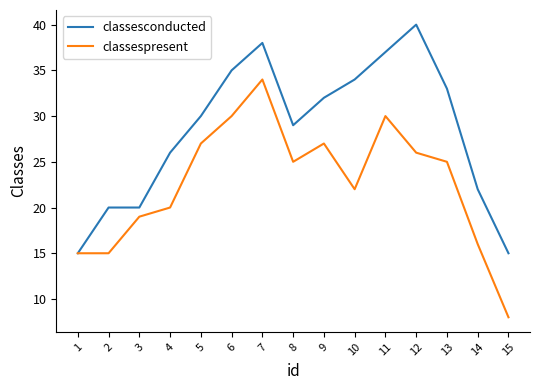

True or false: classespresent has more than 0 points higher than both neighbors.

True